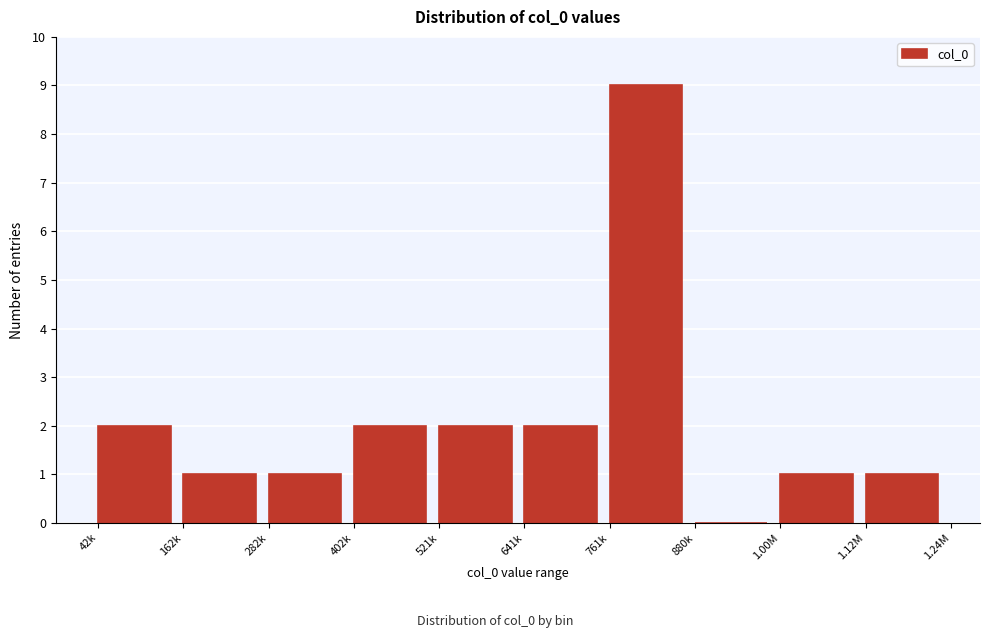

Reading right to left, extract all data points from this chart.

1.12M=1	1.00M=1	880k=0	761k=9	641k=2	521k=2	402k=2	282k=1	162k=1	42k=2